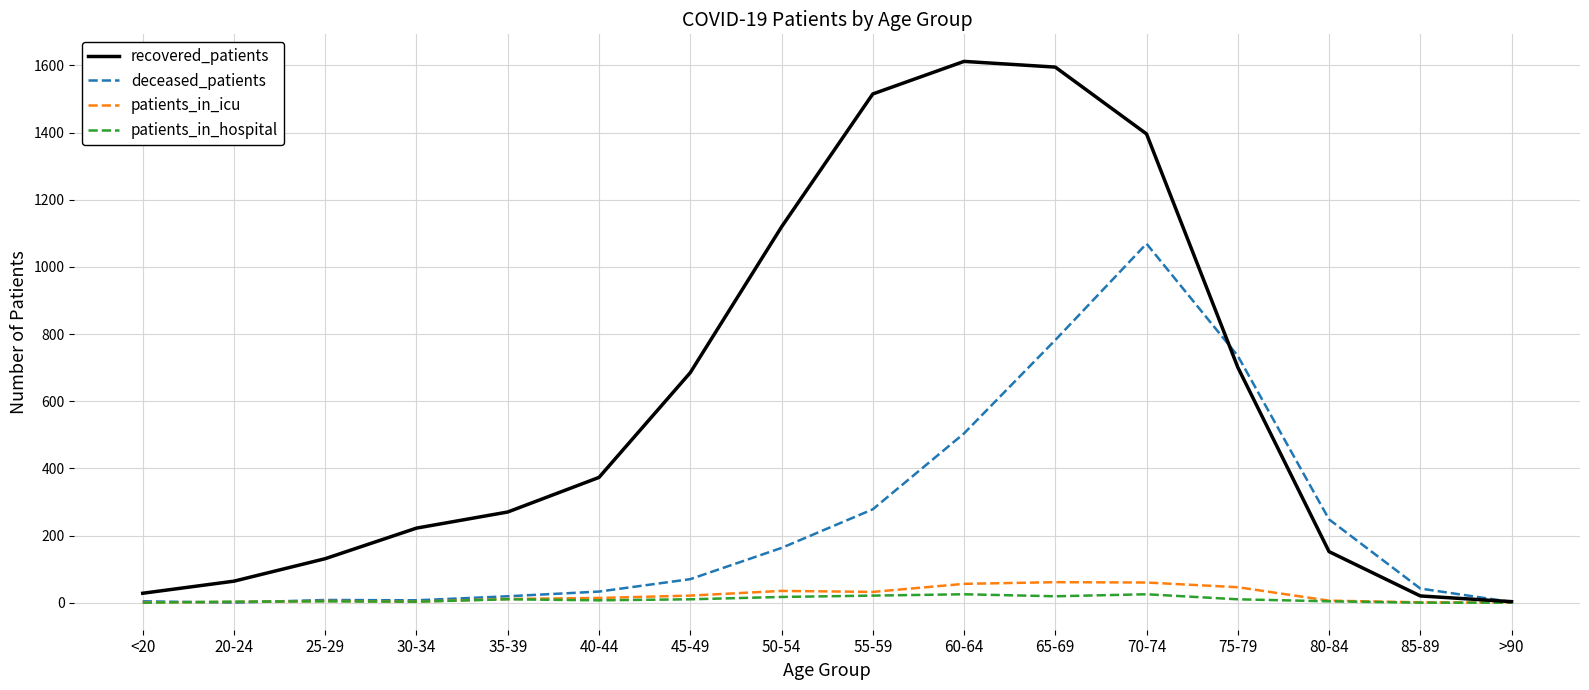

What is the difference between the second highest and minimum values in the recovered_patients series?

1592